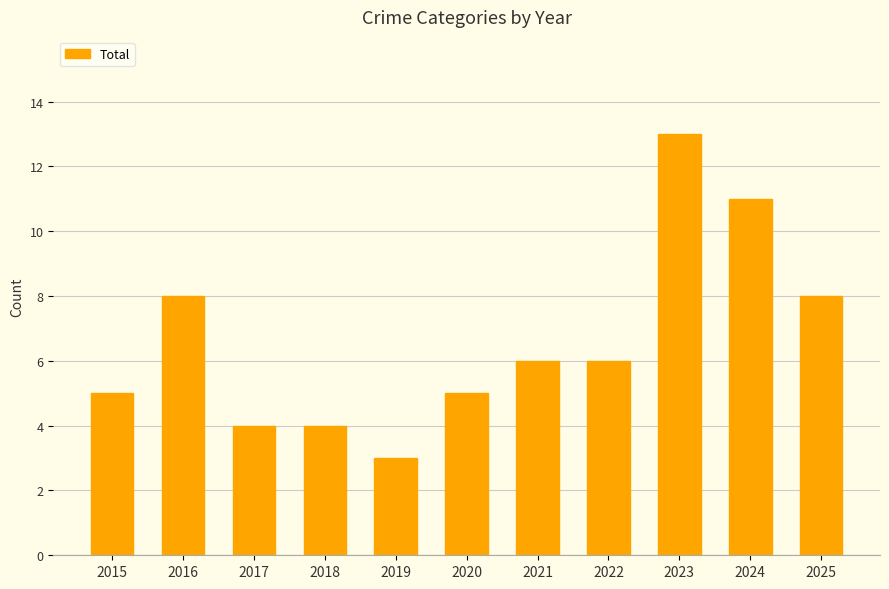

Is it true that the value at 2020 is 5?

True